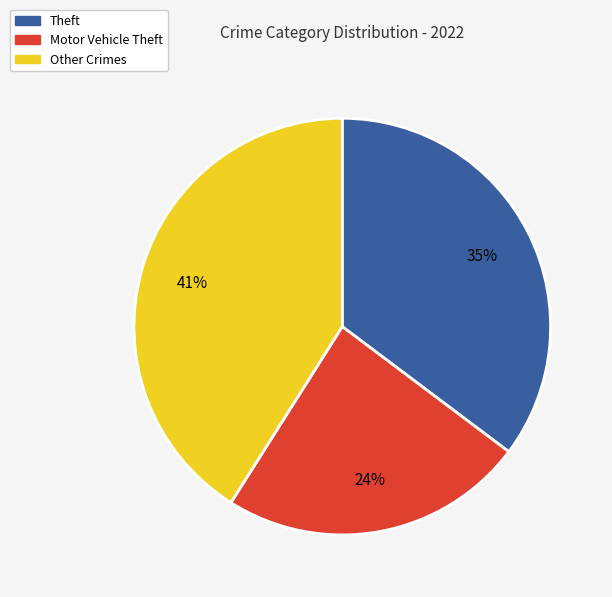

Count the number of slices in the pie.

3